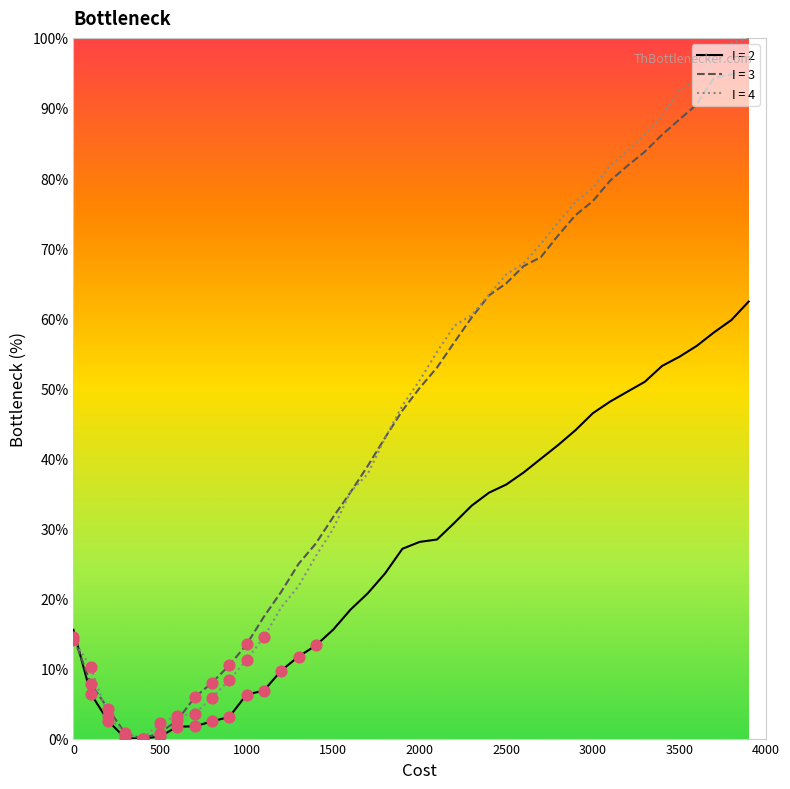

What is the maximum value for I = 4?

100.0